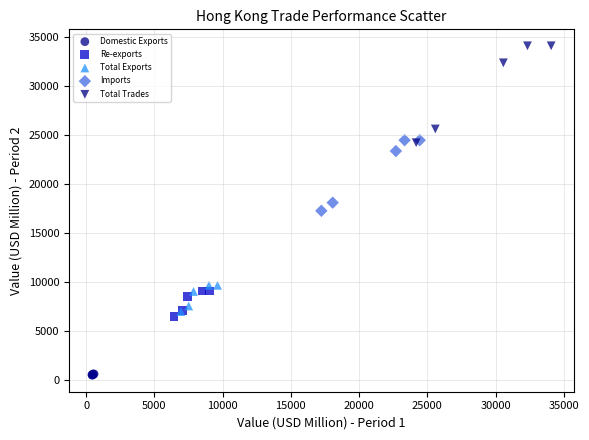

Which series reaches the maximum Y coordinate?

Total Trades